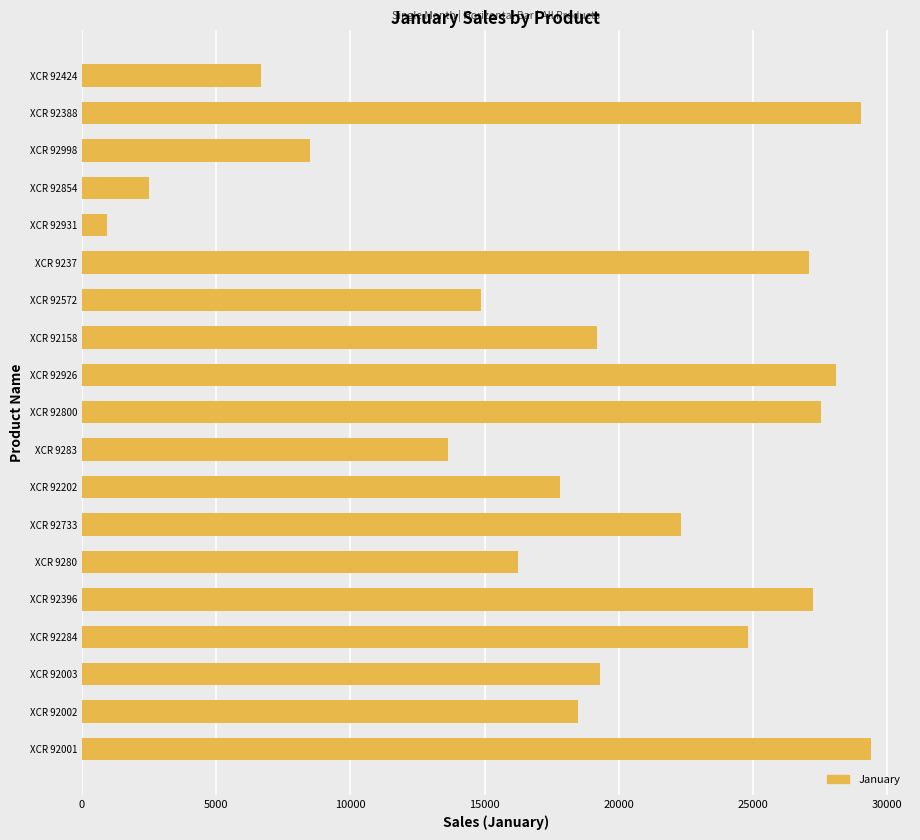

What is the maximum value shown in the chart?

29371